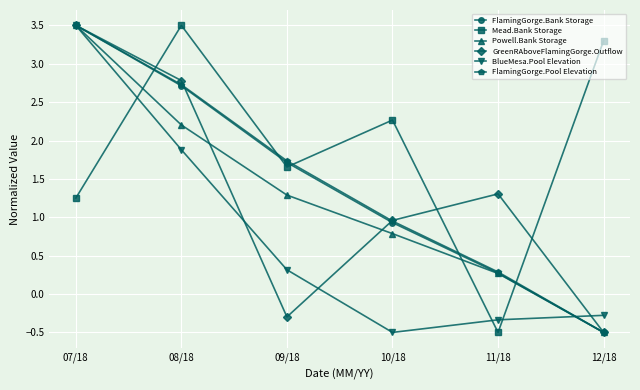

True or false: FlamingGorge.Pool Elevation has more than 1 points higher than both neighbors.

False